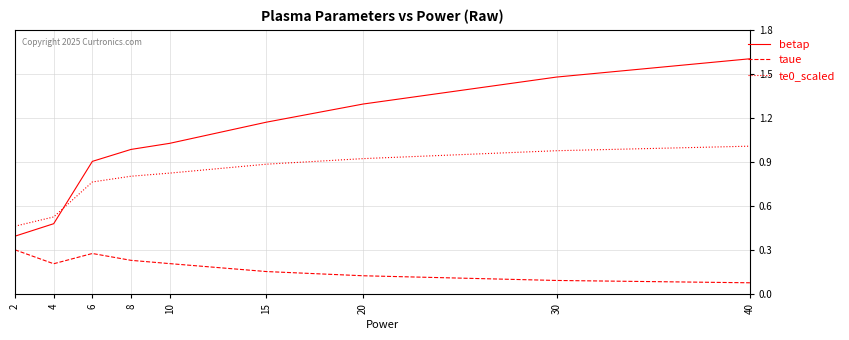

Which label corresponds to the largest value in the chart?

40